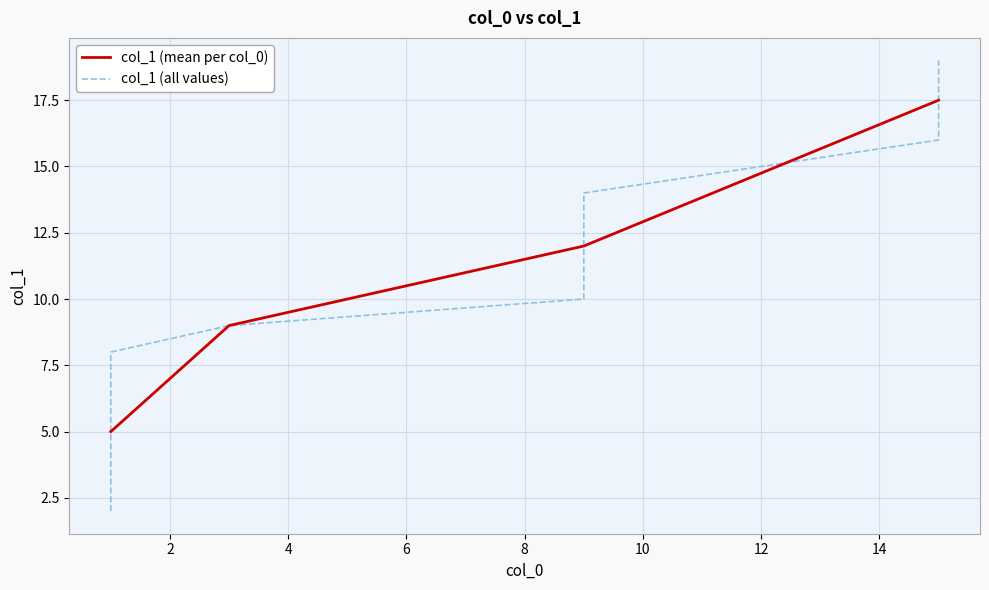

Approximately how many times larger is the value at 9 compared to 1?

1.6